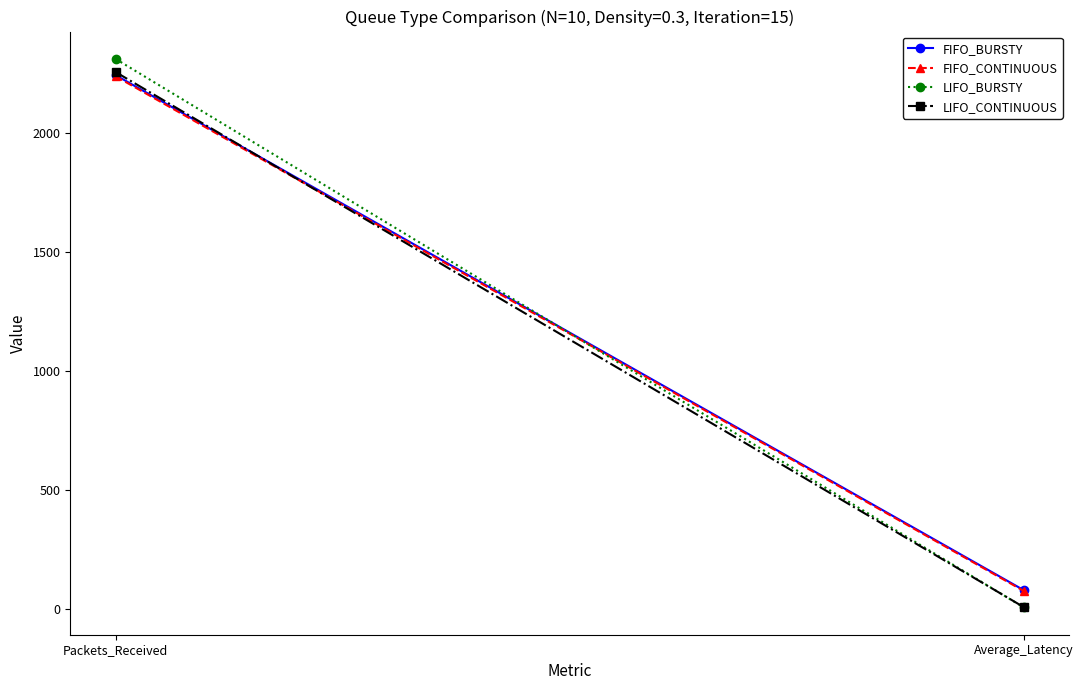

Reading left to right, what are all the values shown in this chart?

FIFO_BURSTY: Packets_Received=2241.0	Average_Latency=78.1
FIFO_CONTINUOUS: Packets_Received=2236.0	Average_Latency=74.7
LIFO_BURSTY: Packets_Received=2309.0	Average_Latency=5.6
LIFO_CONTINUOUS: Packets_Received=2254.0	Average_Latency=6.8